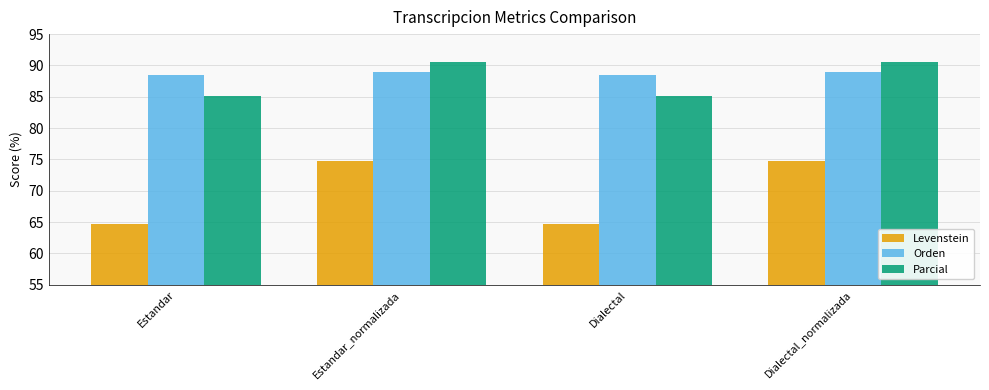

What is the spread (max minus min) of values at Estandar_normalizada?

15.8